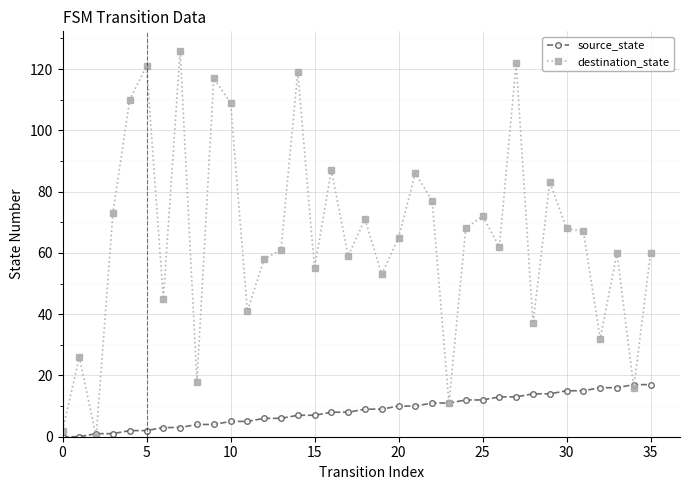

Reading left to right, list all the values displayed in this chart.

source_state: 0	0	1	1	2	2	3	3	4	4	5	5	6	6	7	7	8	8	9	9	10	10	11	11	12	12	13	13	14	14	15	15	16	16	17	17
destination_state: 2	26	0	73	110	121	45	126	18	117	109	41	58	61	119	55	87	59	71	53	65	86	77	11	68	72	62	122	37	83	68	67	32	60	16	60